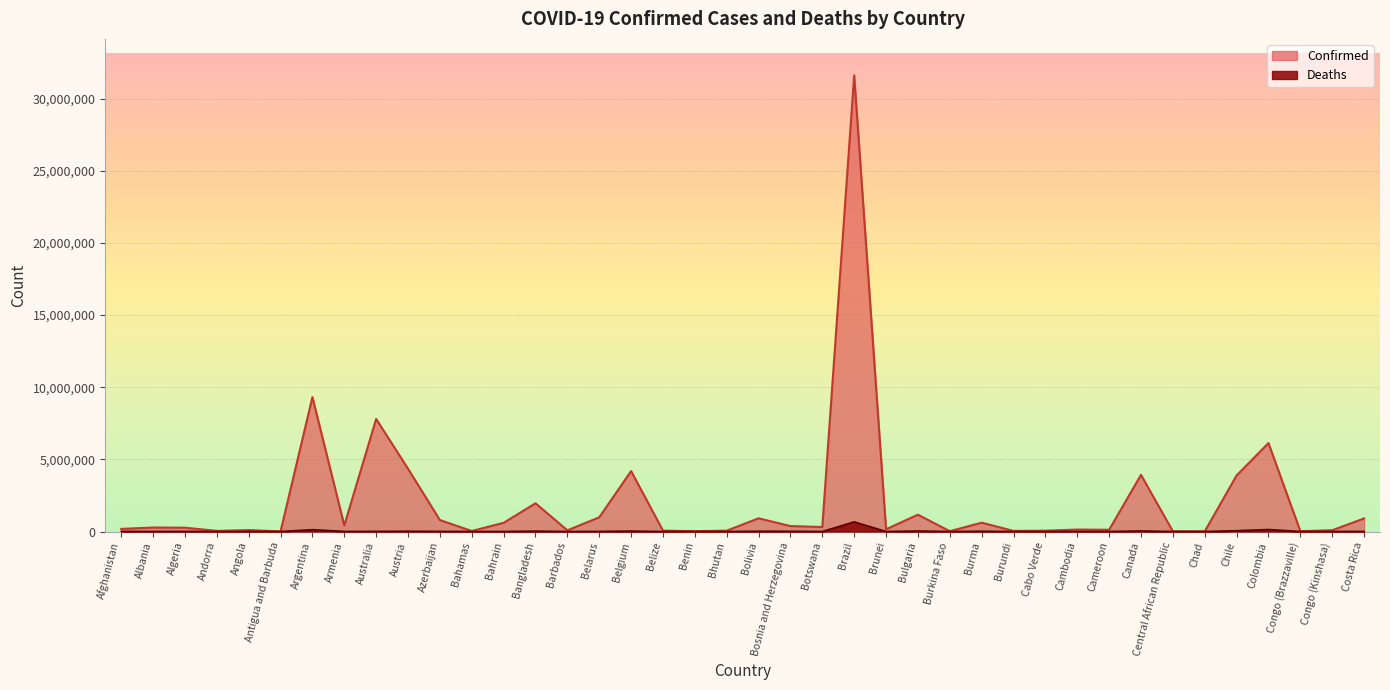

Which series has the widest spread of values?

Confirmed